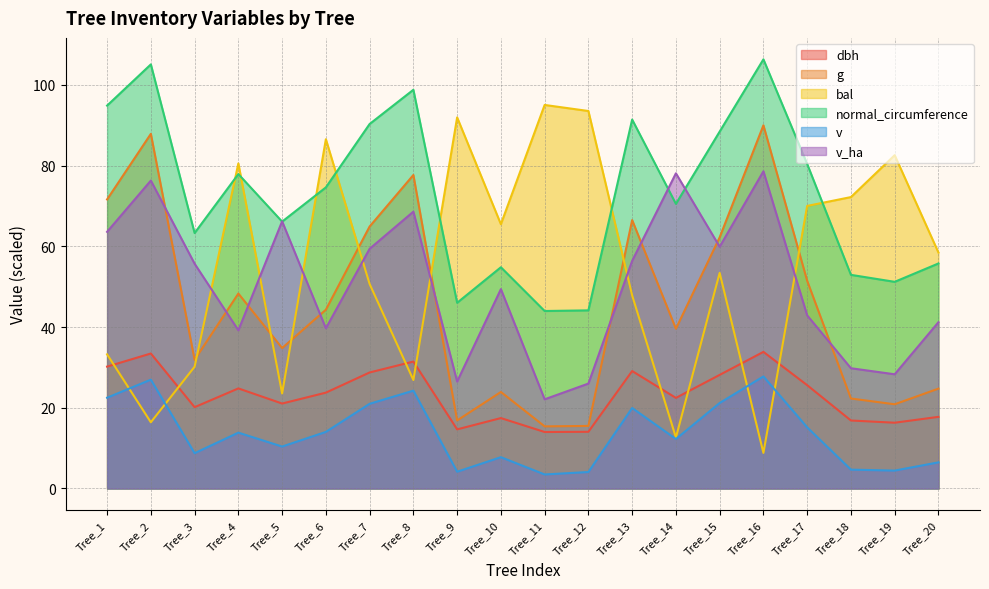

At which category does v reach its first local valley?

Tree_3